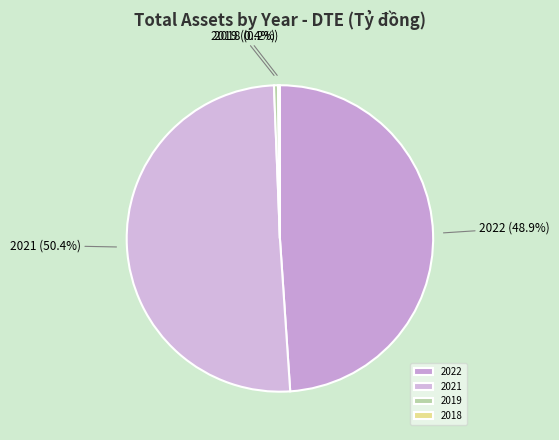

Do 2022 and 2019 together represent more than half of the pie?

No